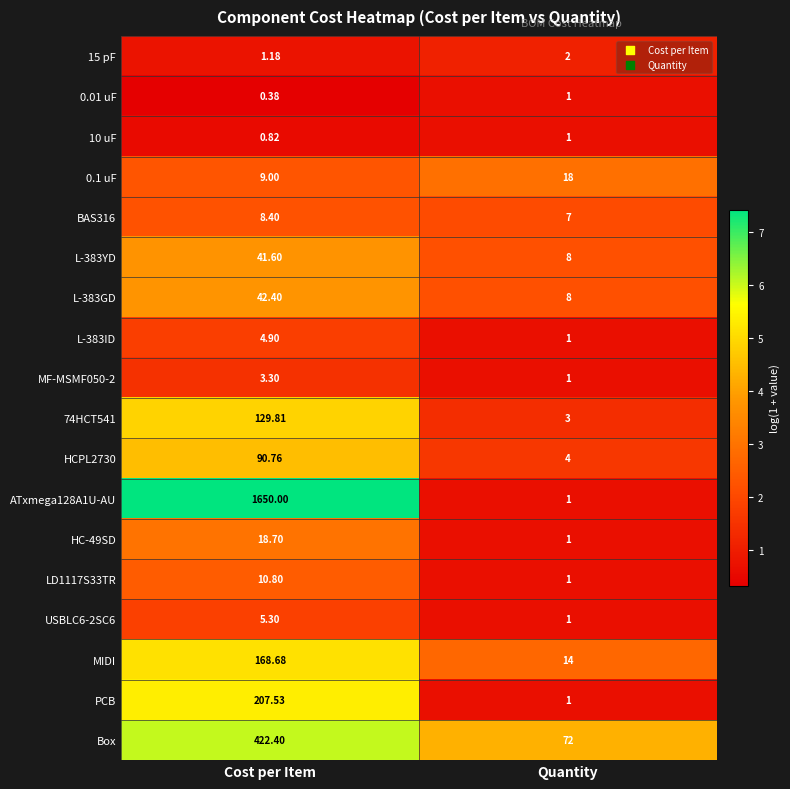

At which category is the sum across all series the highest?

Cost per Item